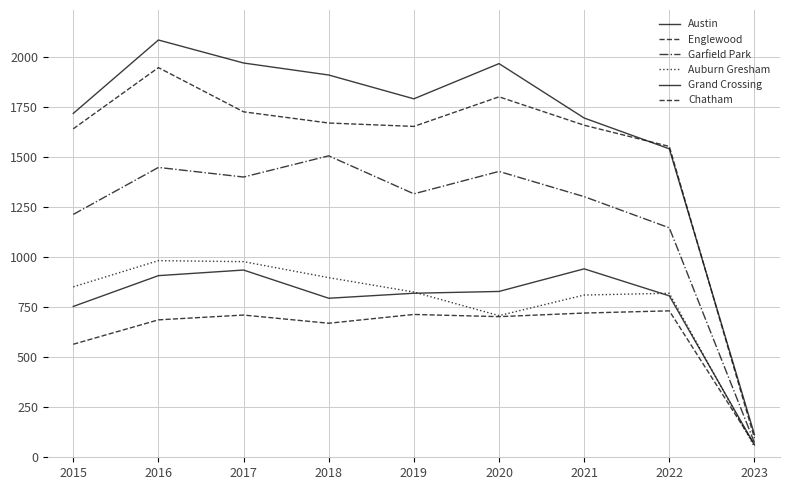

Reading left to right, list all the values displayed in this chart.

Austin: 2015=1719	2016=2086	2017=1971	2018=1911	2019=1792	2020=1968	2021=1696	2022=1542	2023=113
Englewood: 2015=1642	2016=1948	2017=1727	2018=1671	2019=1654	2020=1802	2021=1660	2022=1554	2023=96
Garfield Park: 2015=1214	2016=1449	2017=1401	2018=1507	2019=1317	2020=1429	2021=1303	2022=1147	2023=73
Auburn Gresham: 2015=852	2016=983	2017=978	2018=898	2019=826	2020=708	2021=811	2022=820	2023=52
Grand Crossing: 2015=754	2016=908	2017=936	2018=795	2019=820	2020=829	2021=942	2022=807	2023=62
Chatham: 2015=565	2016=687	2017=711	2018=670	2019=714	2020=703	2021=721	2022=732	2023=64